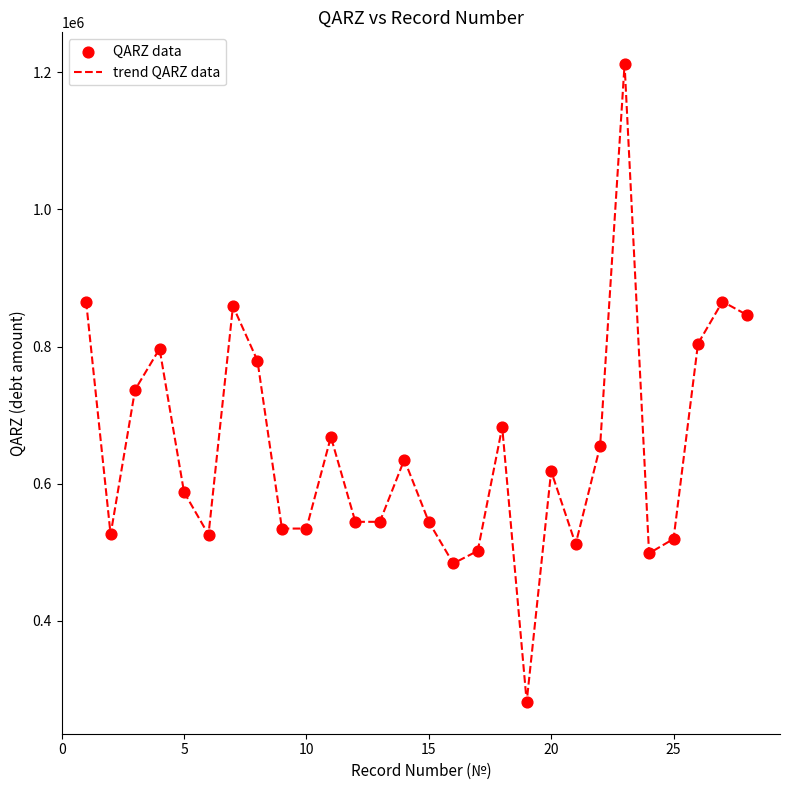

What is the smallest value displayed?

281696